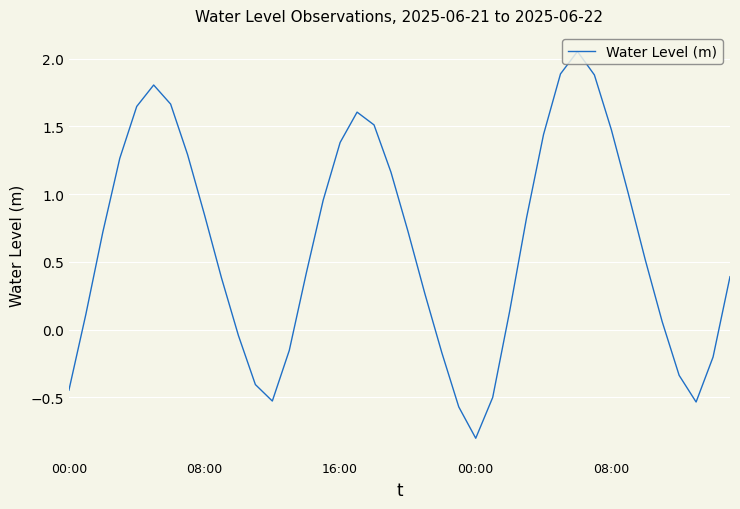

How many lines are shown in the chart?

1